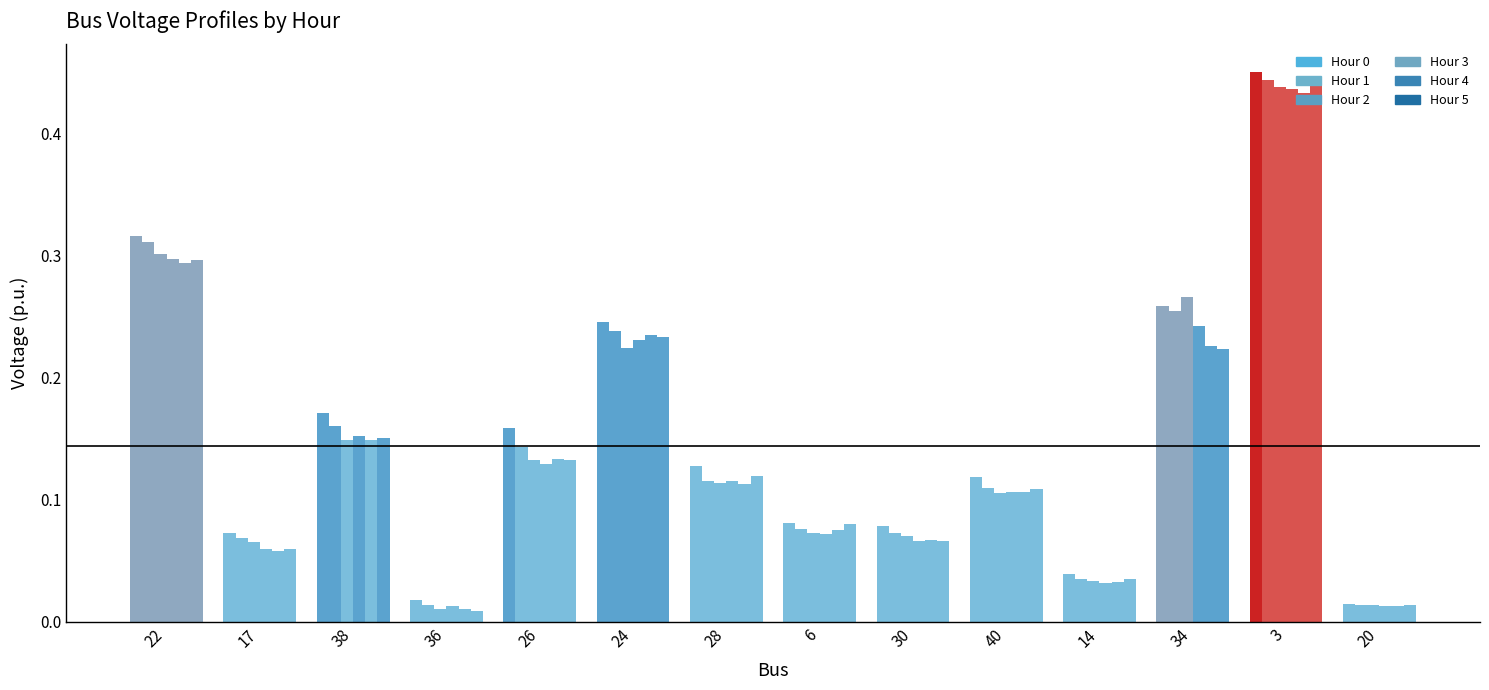

How many bars are there in each group?

6